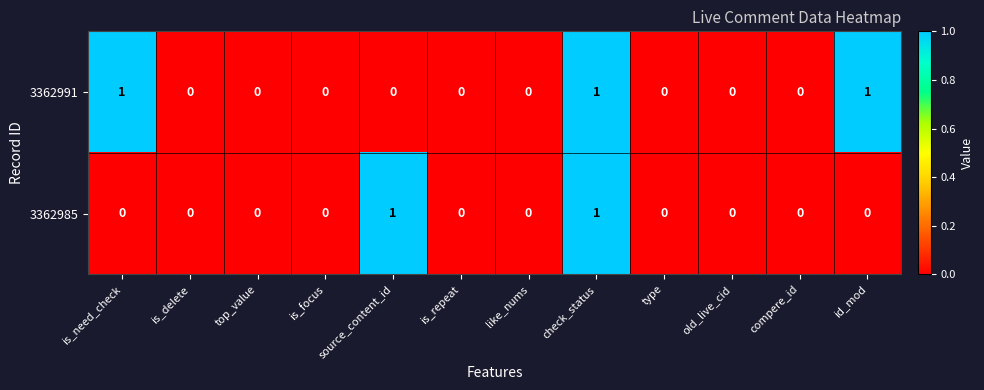

Which series has the largest total across all categories?

3362991